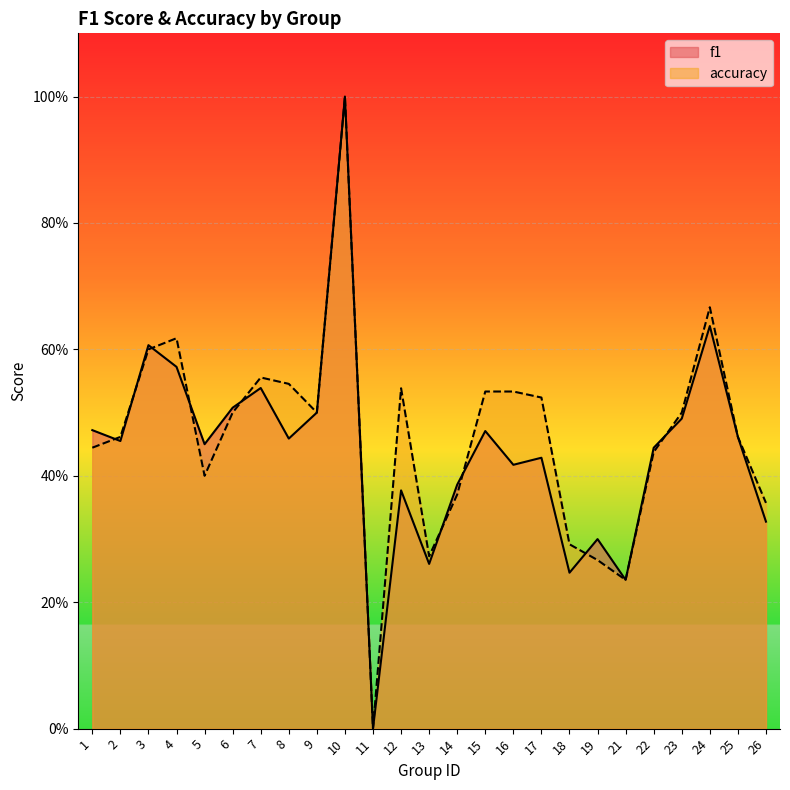

At which label does accuracy reach its peak?

10